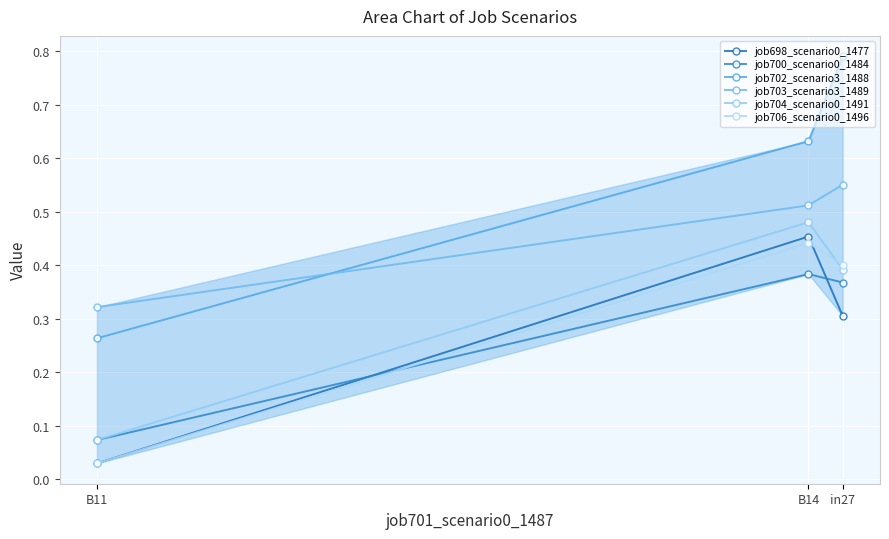

Reading left to right, extract all data points from this chart.

job698_scenario0_1477: B11=0.0	B14=0.5	in27=0.3
job700_scenario0_1484: B11=0.1	B14=0.4	in27=0.4
job702_scenario3_1488: B11=0.3	B14=0.6	in27=0.8
job703_scenario3_1489: B11=0.3	B14=0.5	in27=0.6
job704_scenario0_1491: B11=0.1	B14=0.5	in27=0.4
job706_scenario0_1496: B11=0.0	B14=0.4	in27=0.4